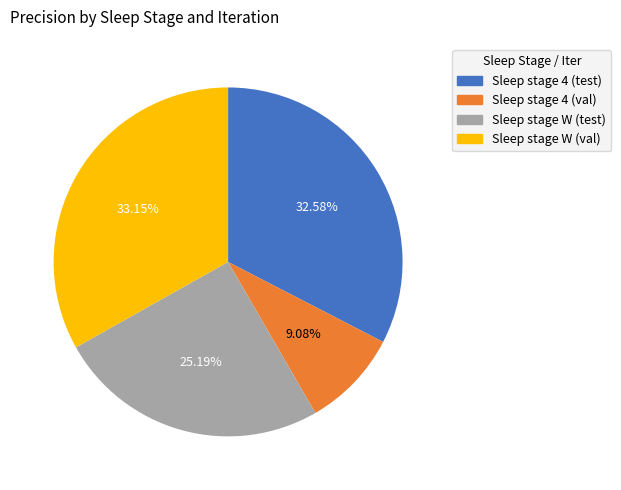

Rank the categories by value from lowest to highest.

Sleep stage 4 (val), Sleep stage W (test), Sleep stage 4 (test), Sleep stage W (val)